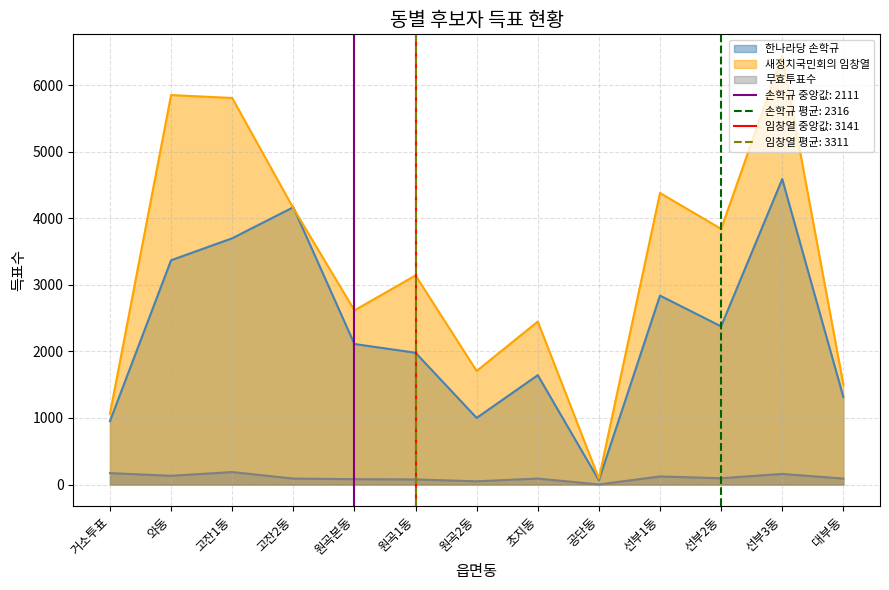

The 새정치국민회의 임창열 series shows 6440 at 선부3동. True or false?

True